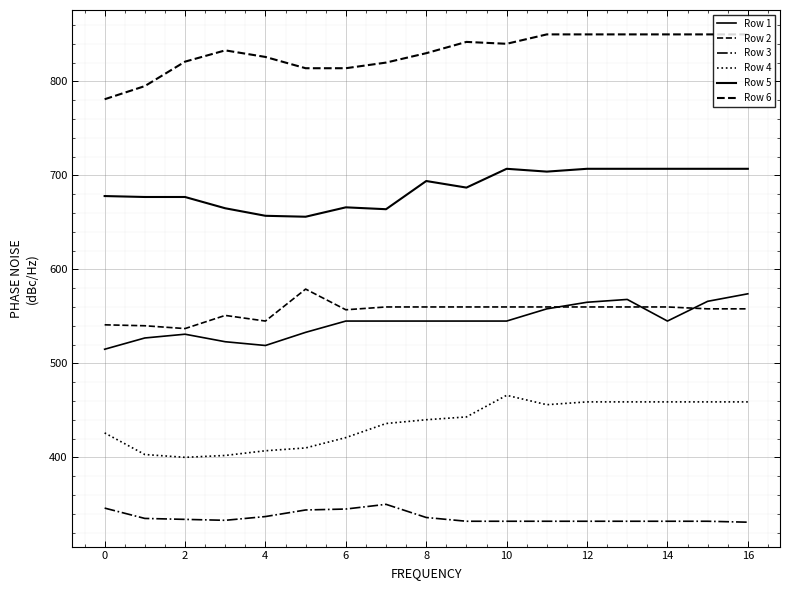

True or false: Row 2 and Row 6 intersect in this chart.

False